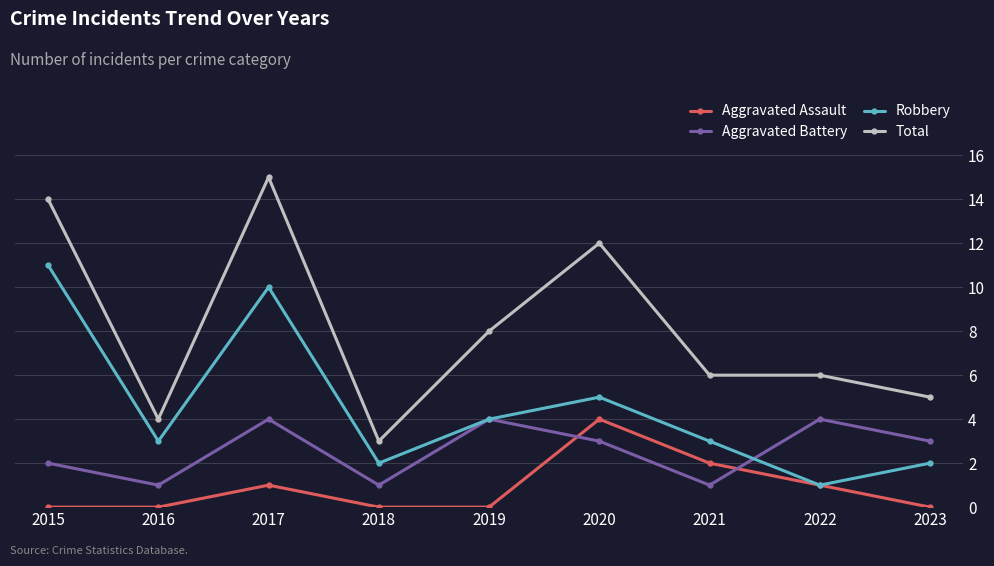

List the series in order of their overall mean, highest first.

Total, Robbery, Aggravated Battery, Aggravated Assault